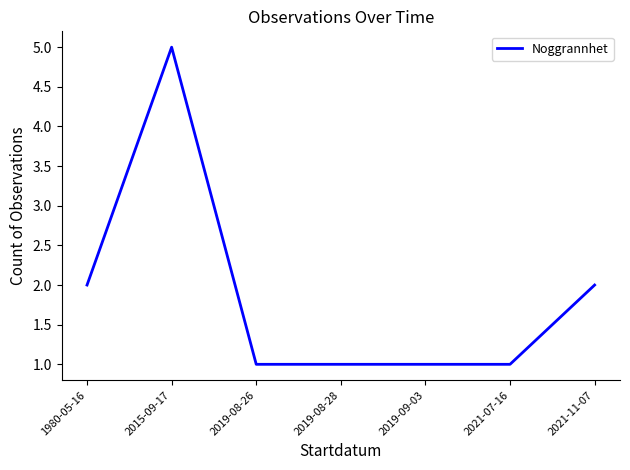

Count the number of categories in the chart.

7